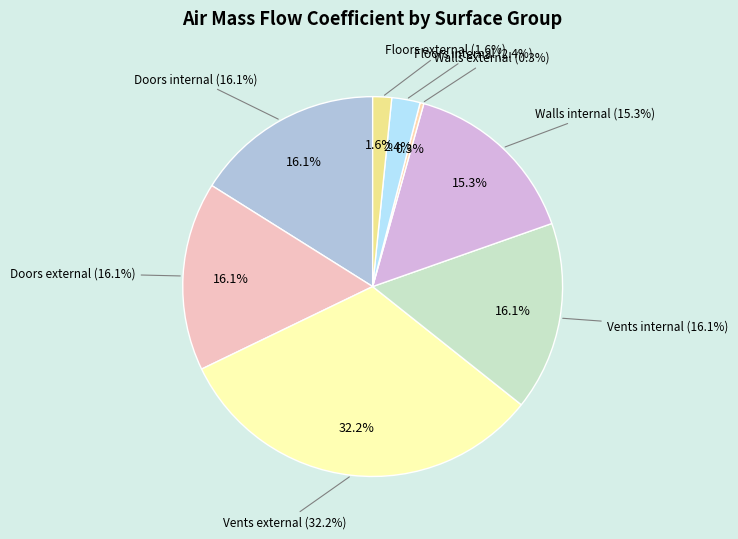

What portion of the pie excludes Floors internal?

97.6%